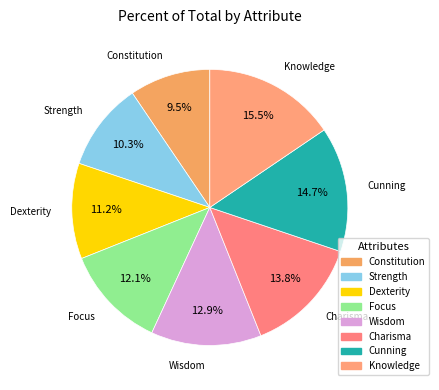

What is the total percentage of Cunning and Wisdom?

27.6%